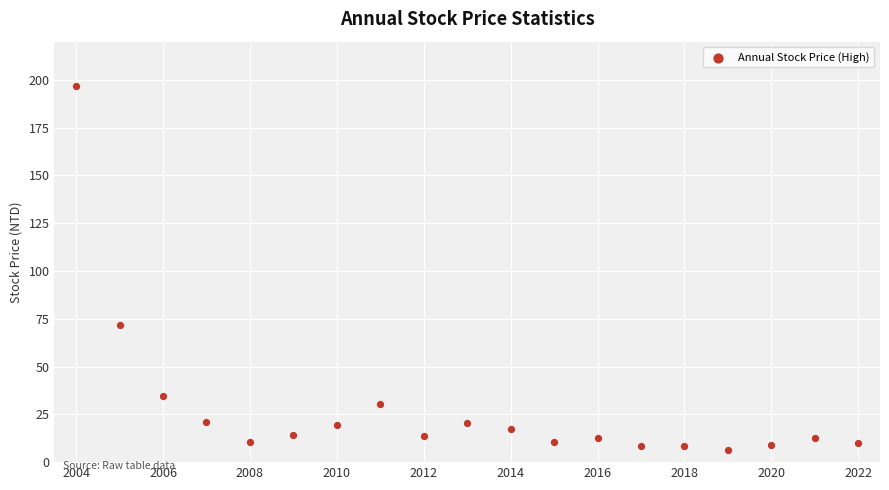

What Y value in the scatter plot is closest to 101?

71.5